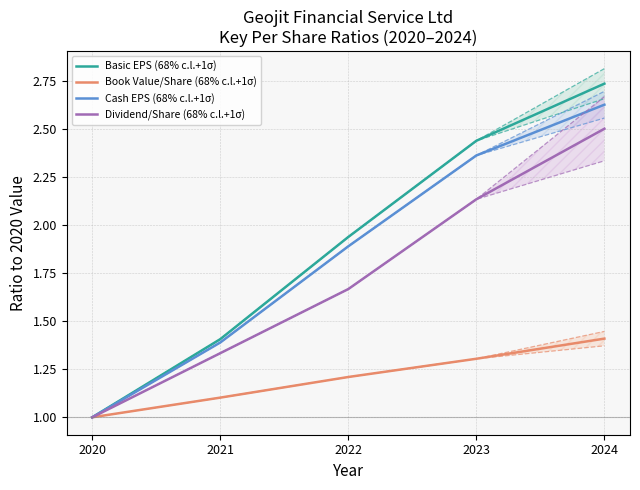

True or false: Basic EPS (68% c.l.+1σ) and Cash EPS (68% c.l.+1σ) cross at least once.

False